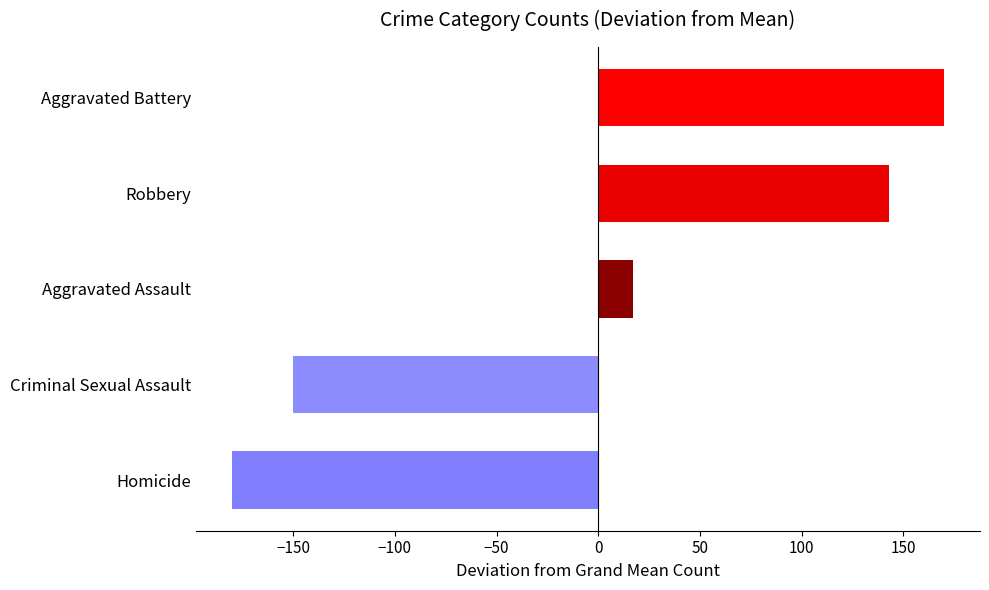

List the labels in order of value, smallest first.

Homicide, Criminal Sexual Assault, Aggravated Assault, Robbery, Aggravated Battery